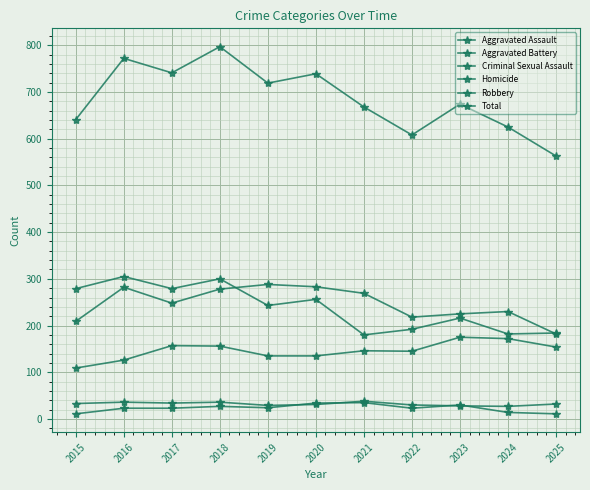

What is the smallest value displayed?

11